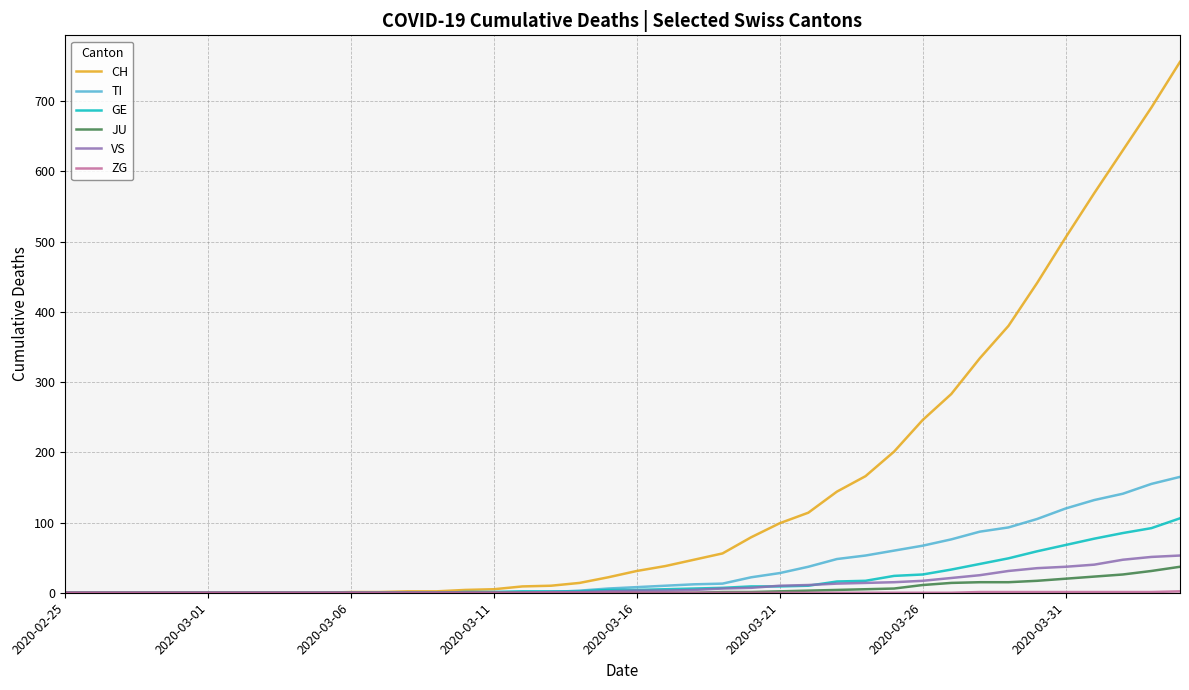

Which series has the largest total across all categories?

CH